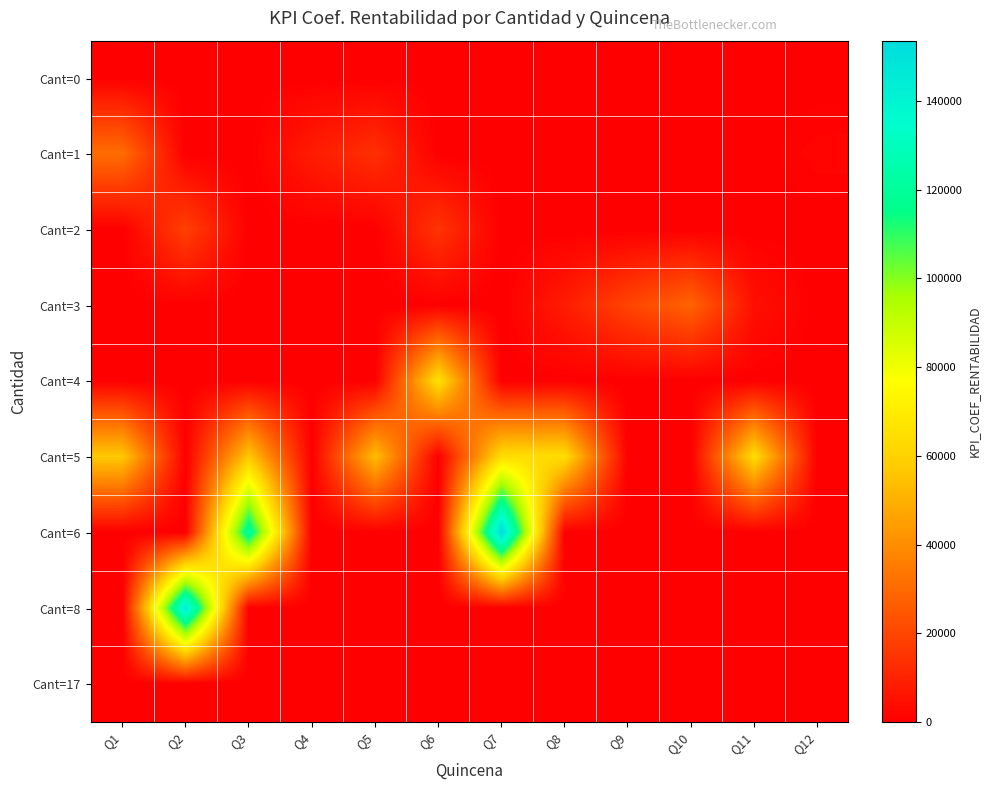

Which category has the highest value across all series?

Q7